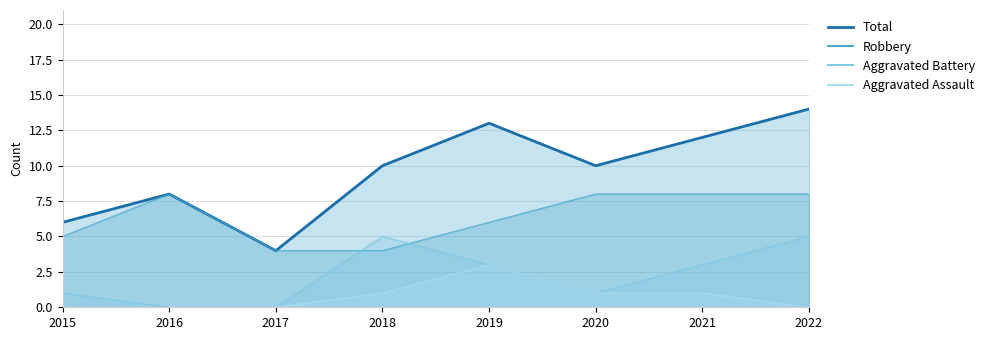

At which category does Aggravated Battery_line reach its first local peak?

2018